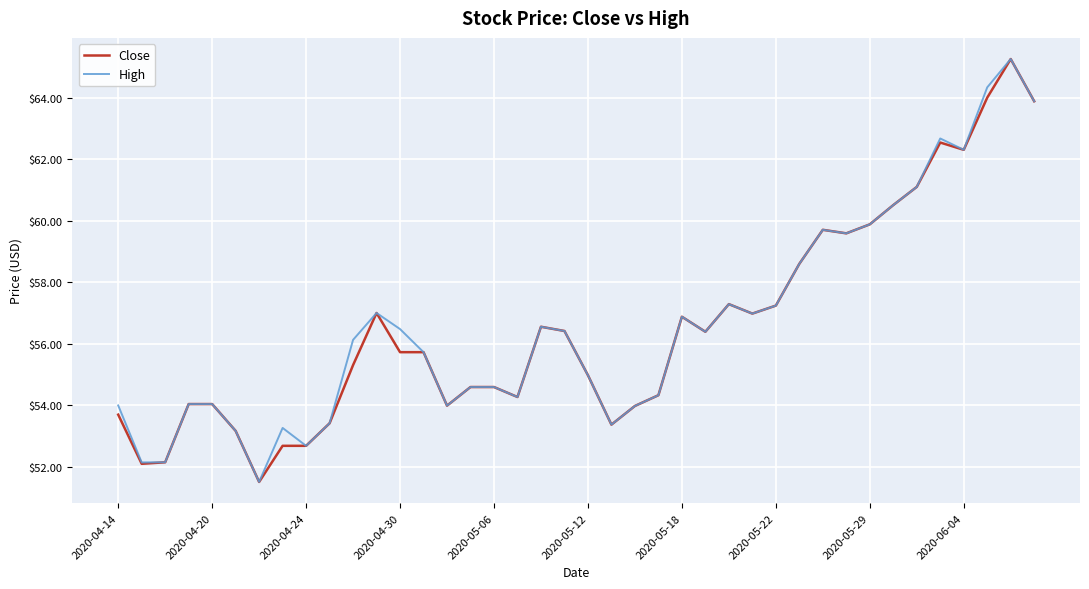

What is the minimum value shown in the chart?

51.5